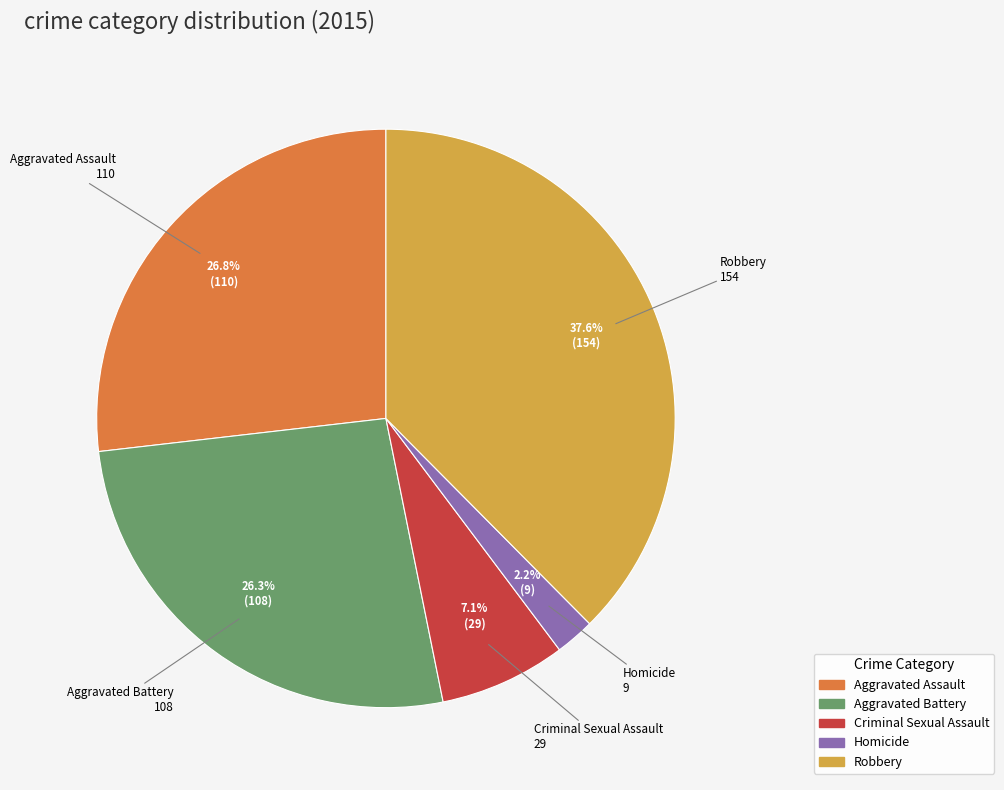

To the nearest percent, what is the combined percentage of Robbery and Criminal Sexual Assault?

45%